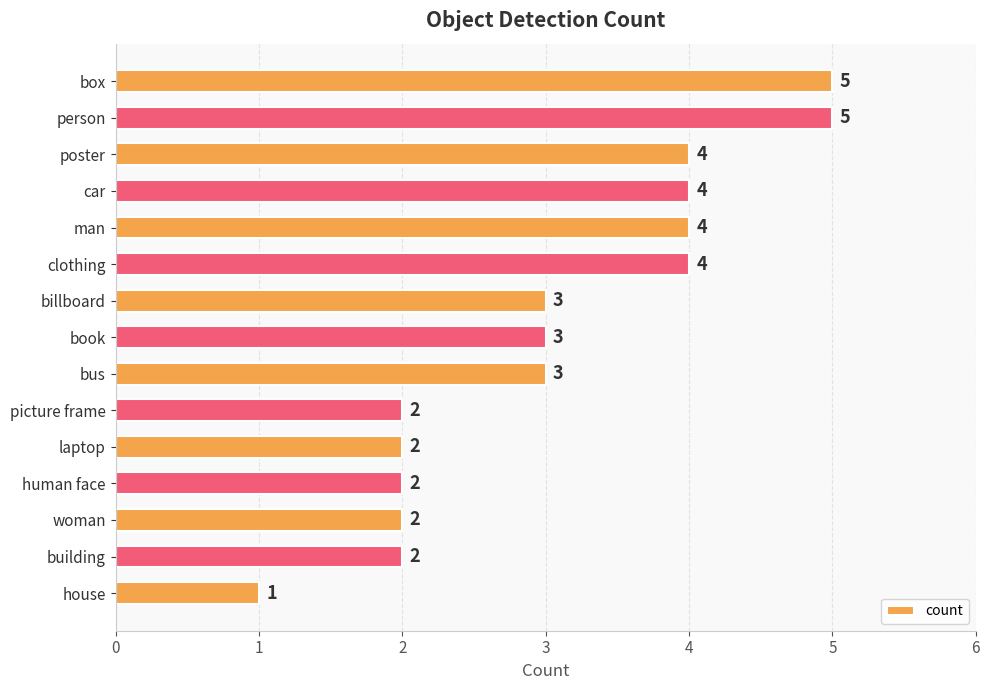

How many data points are less than 3?

6